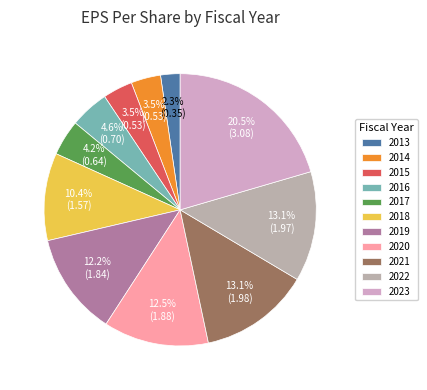

Count the number of slices in the pie.

11